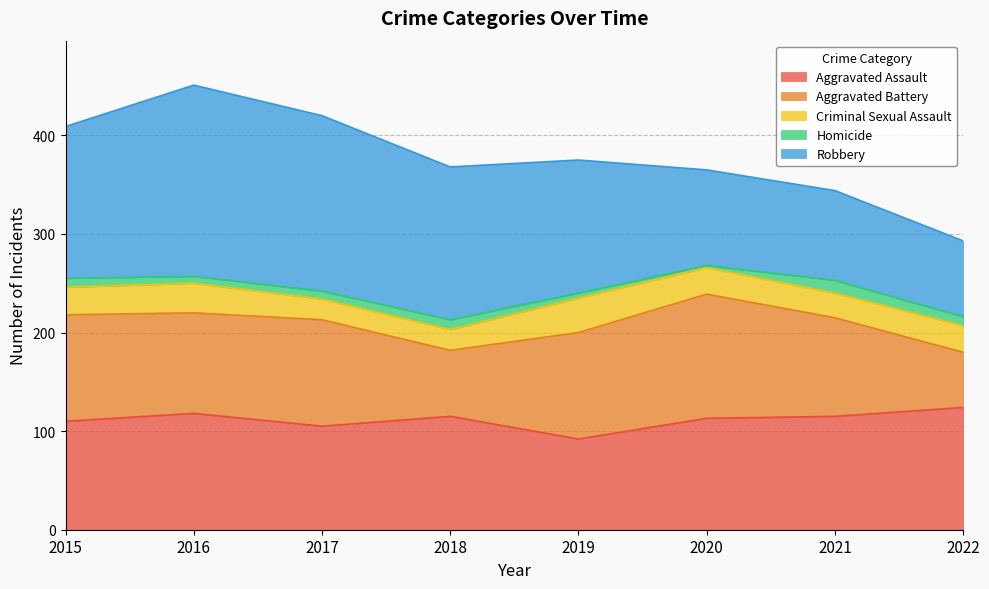

Reading left to right, list all the values displayed in this chart.

Aggravated Assault: 2015=110	2016=118	2017=105	2018=115	2019=92	2020=113	2021=115	2022=124
Aggravated Battery: 2015=108	2016=102	2017=108	2018=67	2019=108	2020=126	2021=100	2022=56
Criminal Sexual Assault: 2015=28	2016=30	2017=21	2018=21	2019=35	2020=27	2021=25	2022=27
Homicide: 2015=9	2016=7	2017=8	2018=10	2019=5	2020=2	2021=13	2022=9
Robbery: 2015=154	2016=194	2017=178	2018=155	2019=135	2020=97	2021=91	2022=77